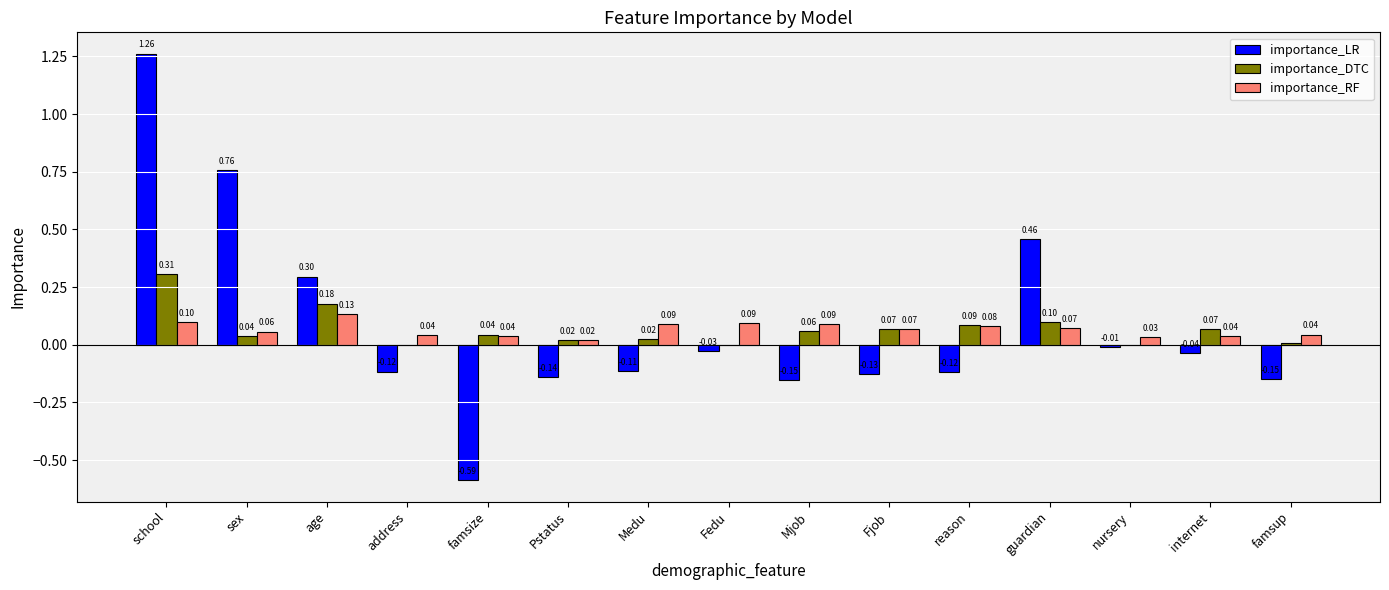

Are the bars horizontal?

No